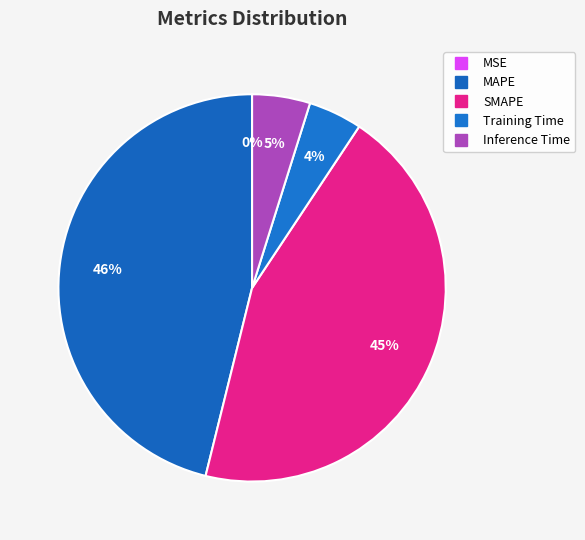

Count the number of slices in the pie.

5